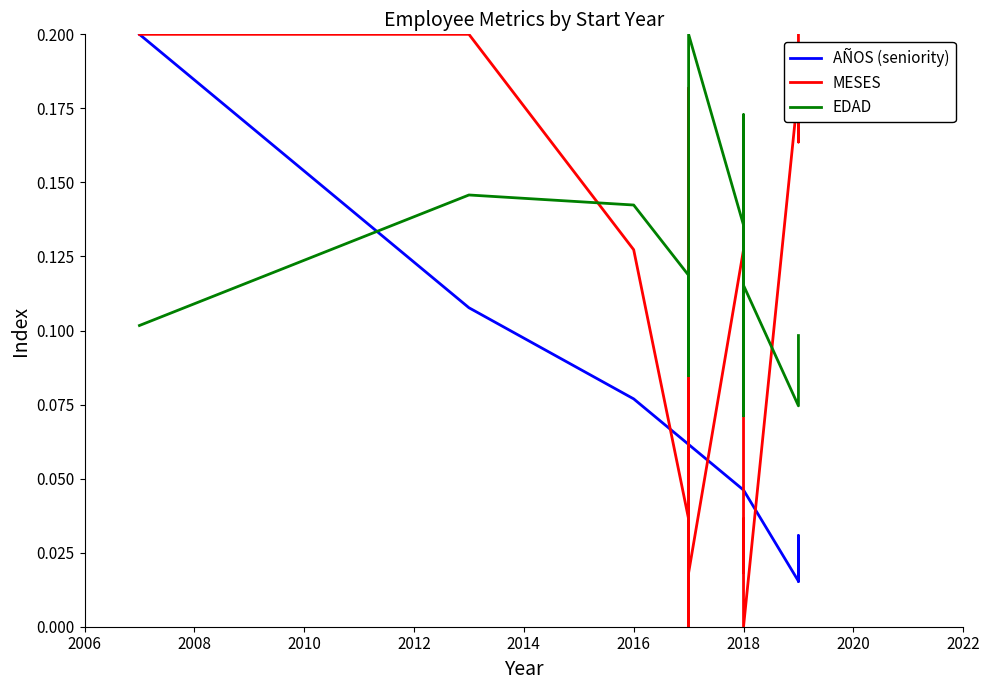

Count the EDAD values in the range 0 to 1.

20